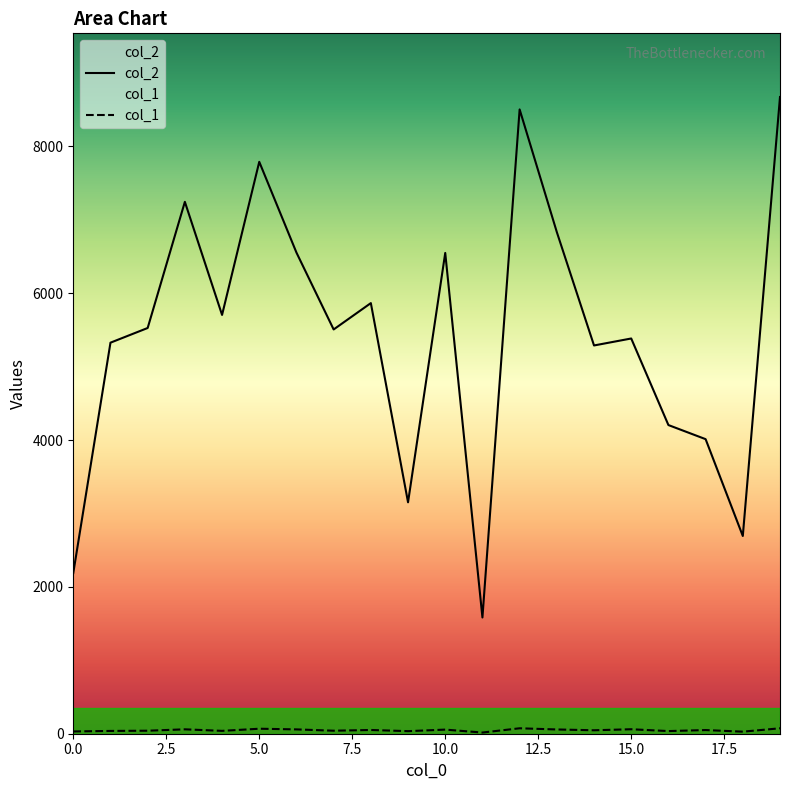

Is it true that col_2 equals 10582 at 13?

False